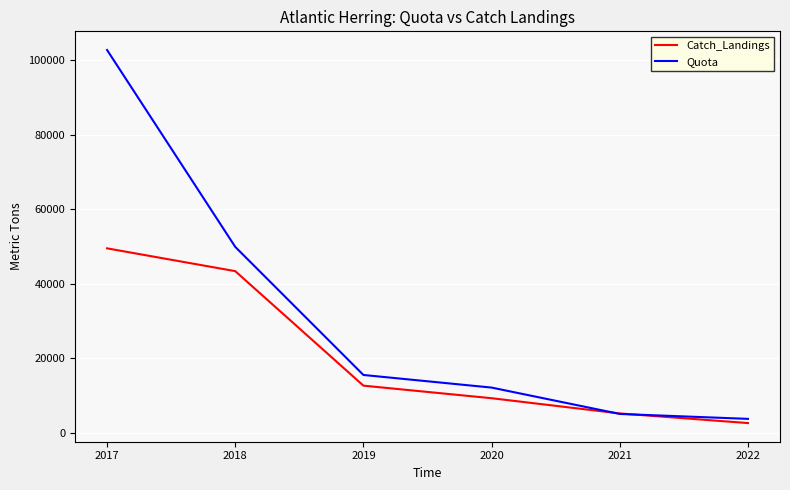

True or false: Catch_Landings has a value of 2687.7 at 2022.

True